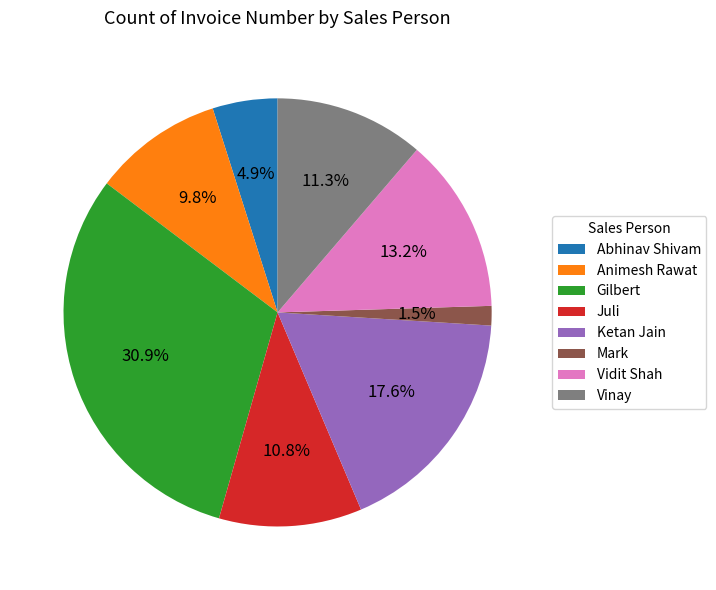

Combined, what portion of the pie is Vidit Shah and Abhinav Shivam?

18.1%